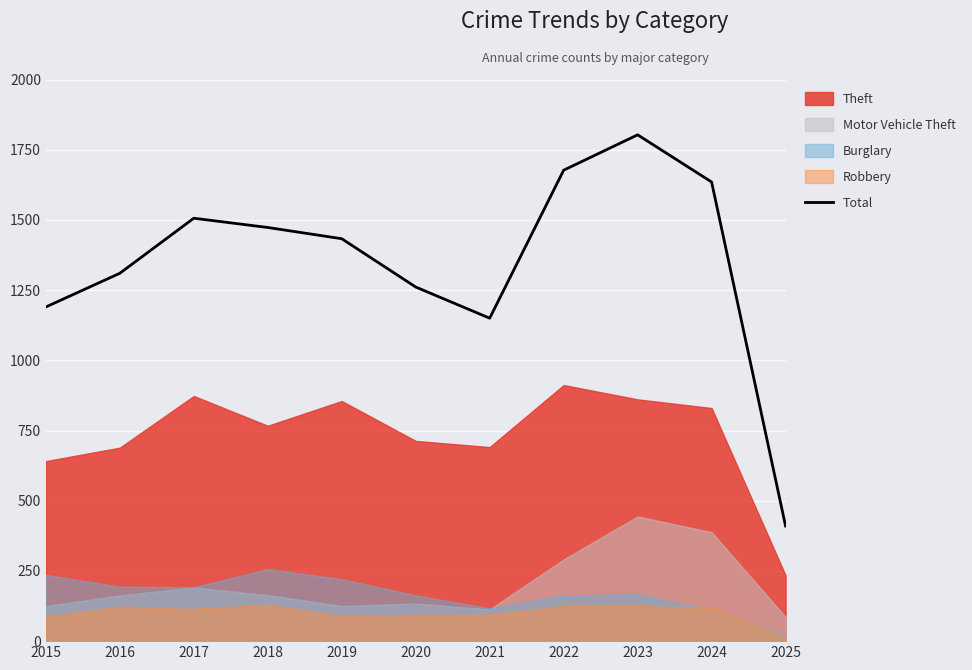

Reading left to right, what are all the values shown in this chart?

2015=1190	2016=1310	2017=1506	2018=1473	2019=1433	2020=1261	2021=1150	2022=1677	2023=1803	2024=1635	2025=410